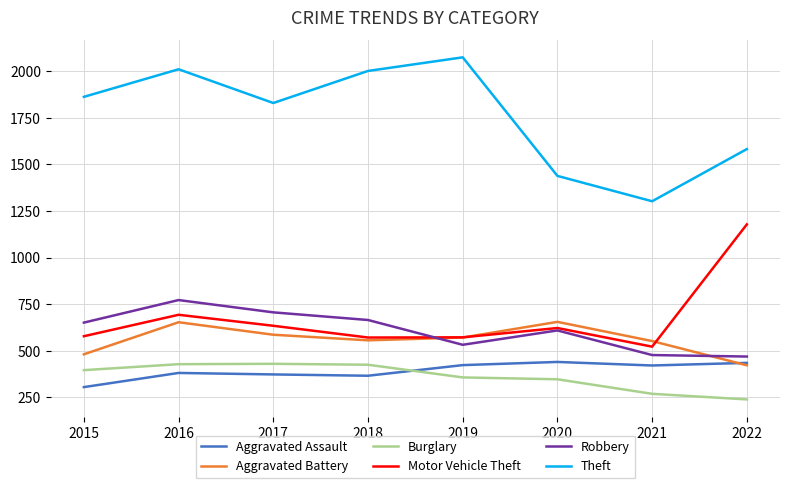

At which category is the sum across all series the highest?

2016